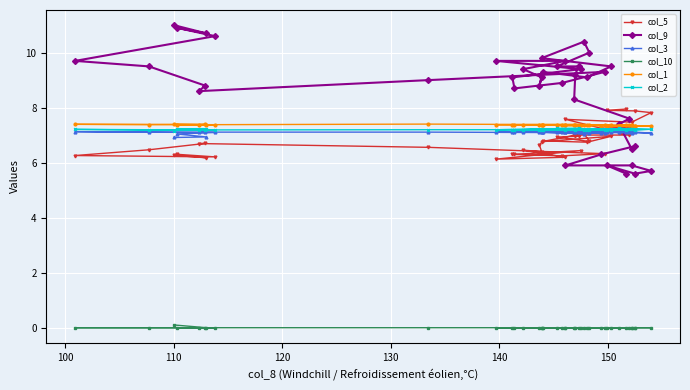

How many col_10 values are between 0 and 1?

40